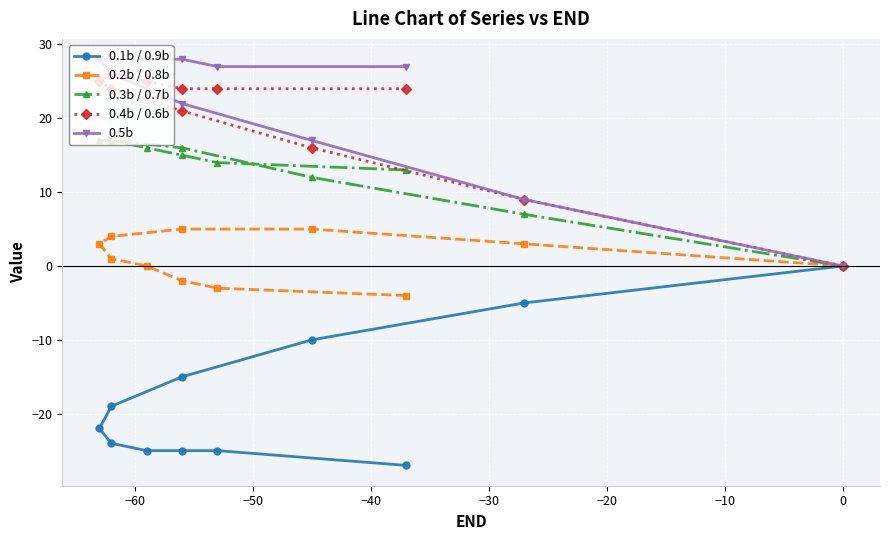

True or false: 0.1b / 0.9b and 0.5b cross at least once.

False